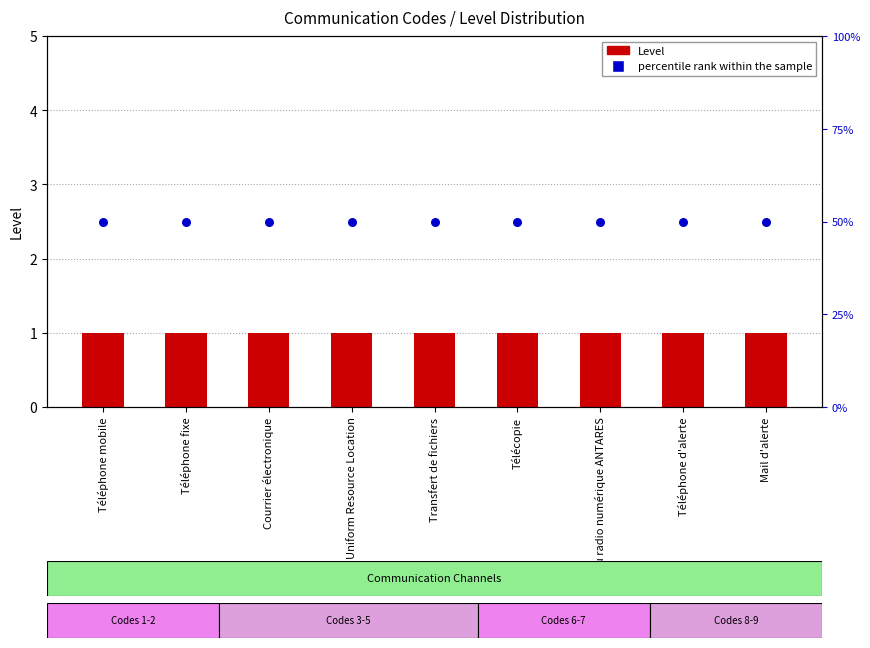

At how many categories does at least one series exceed 45?

9